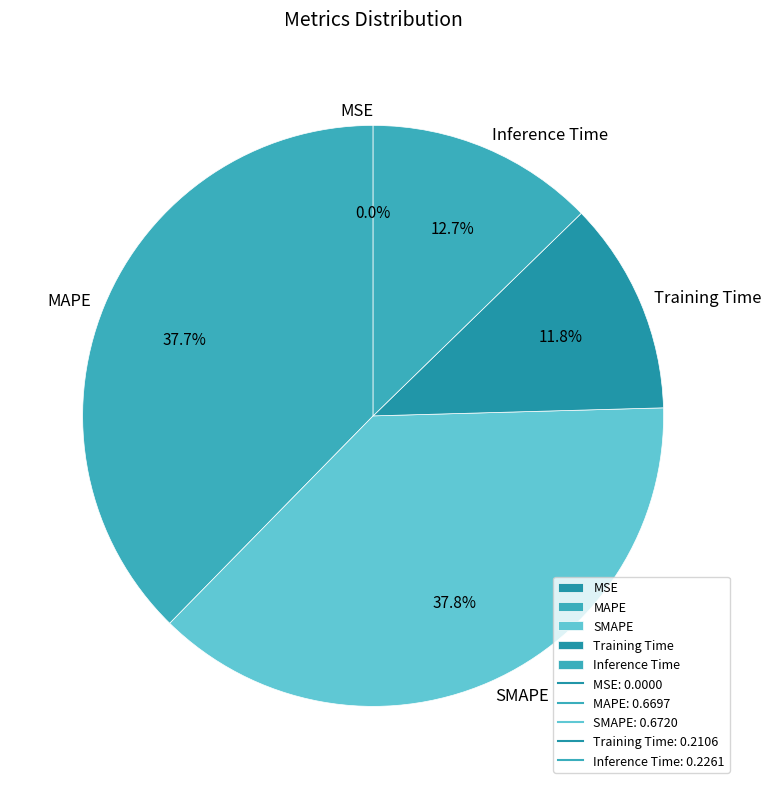

What percentage do SMAPE and Training Time together represent?

49.6%